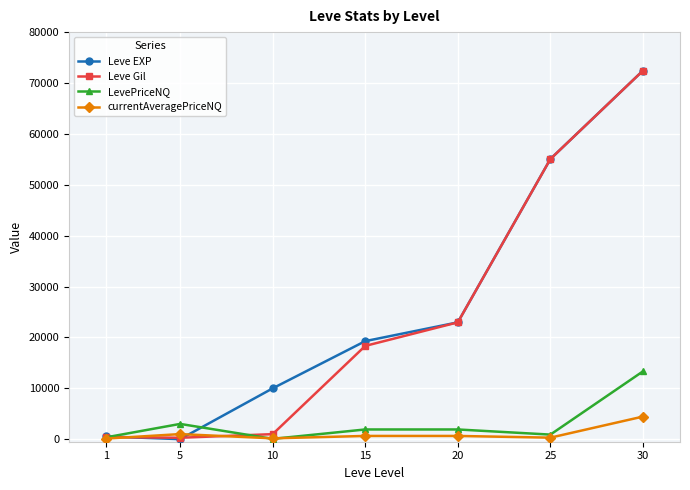

Between 15 and 30, which series saw the biggest shift?

Leve Gil